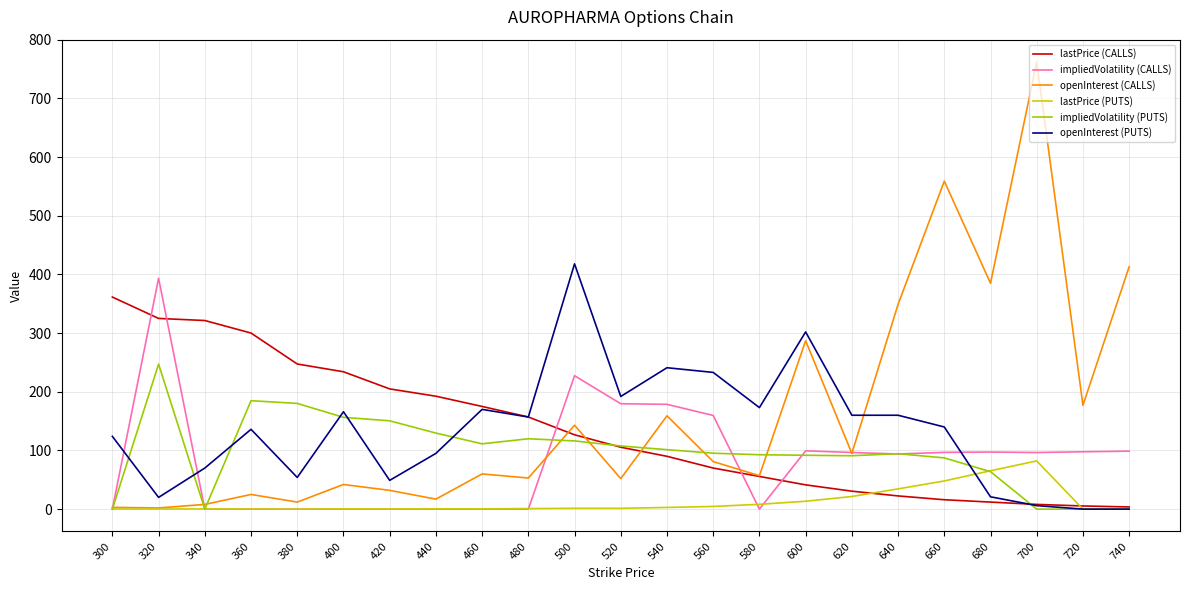

Between 500 and 580, which series saw the biggest shift?

openInterest (PUTS)